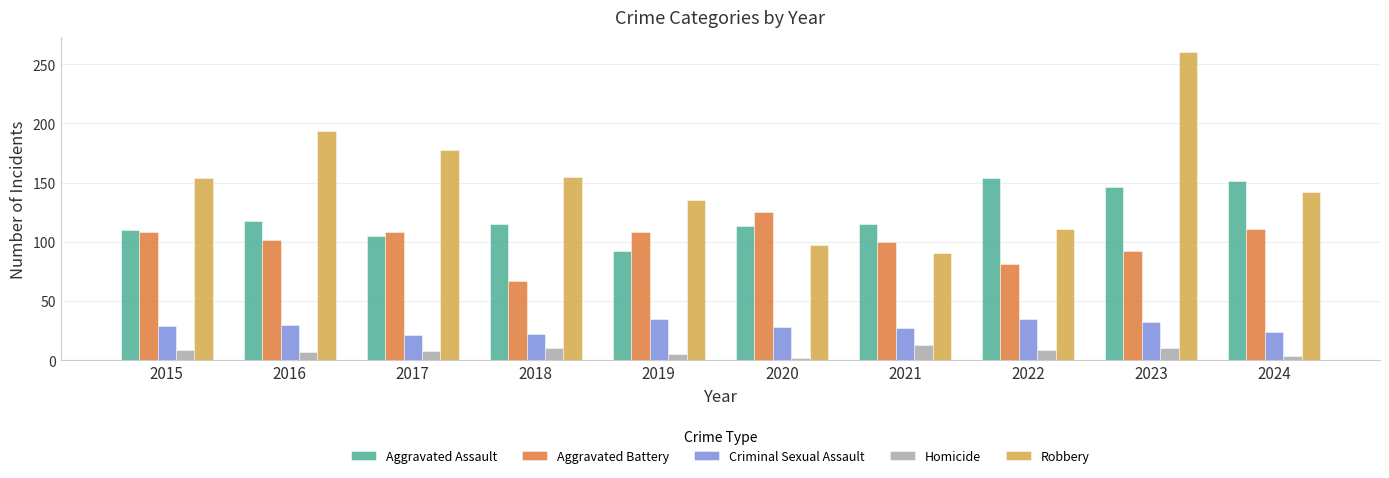

How many bars are there in total?

50